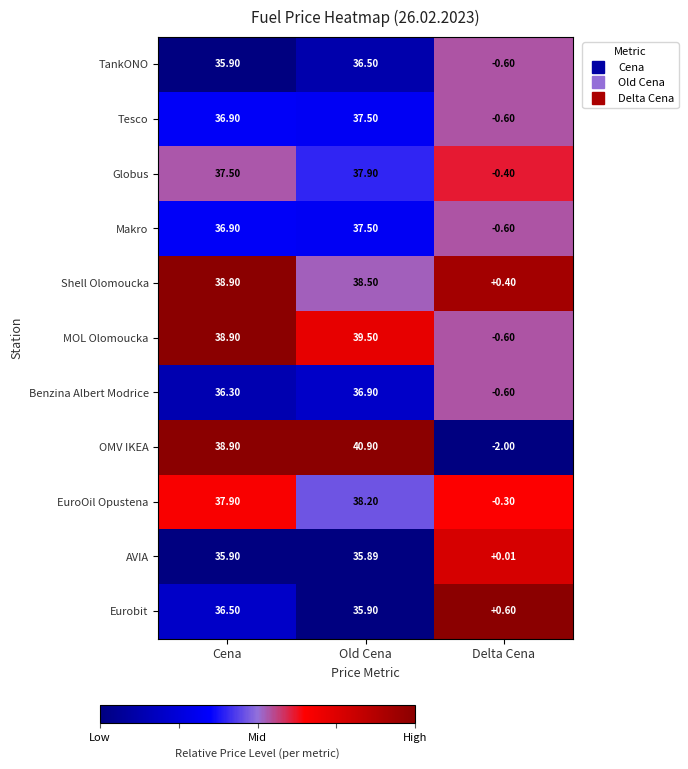

List the labels in order of Globus value, smallest first.

Delta Cena, Cena, Old Cena